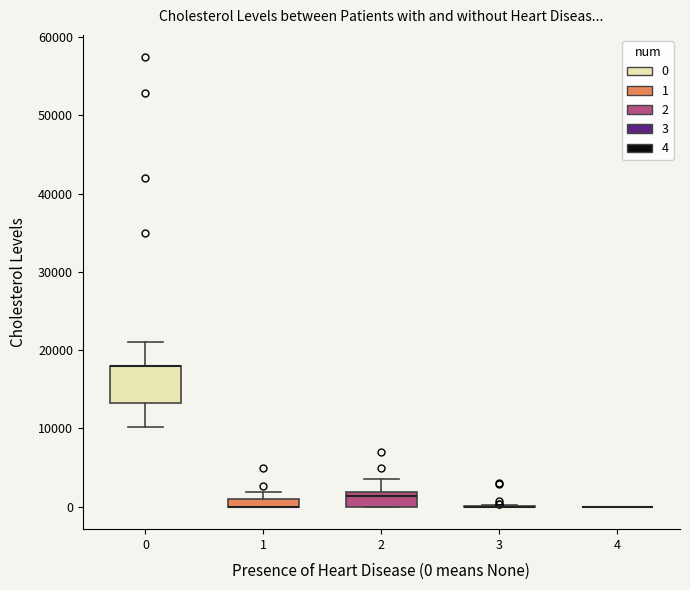

Where is the upper edge of the box at x = 1 on the y-axis? The values are not printed on the chart, so give them approximately, as read against the axis.

1000